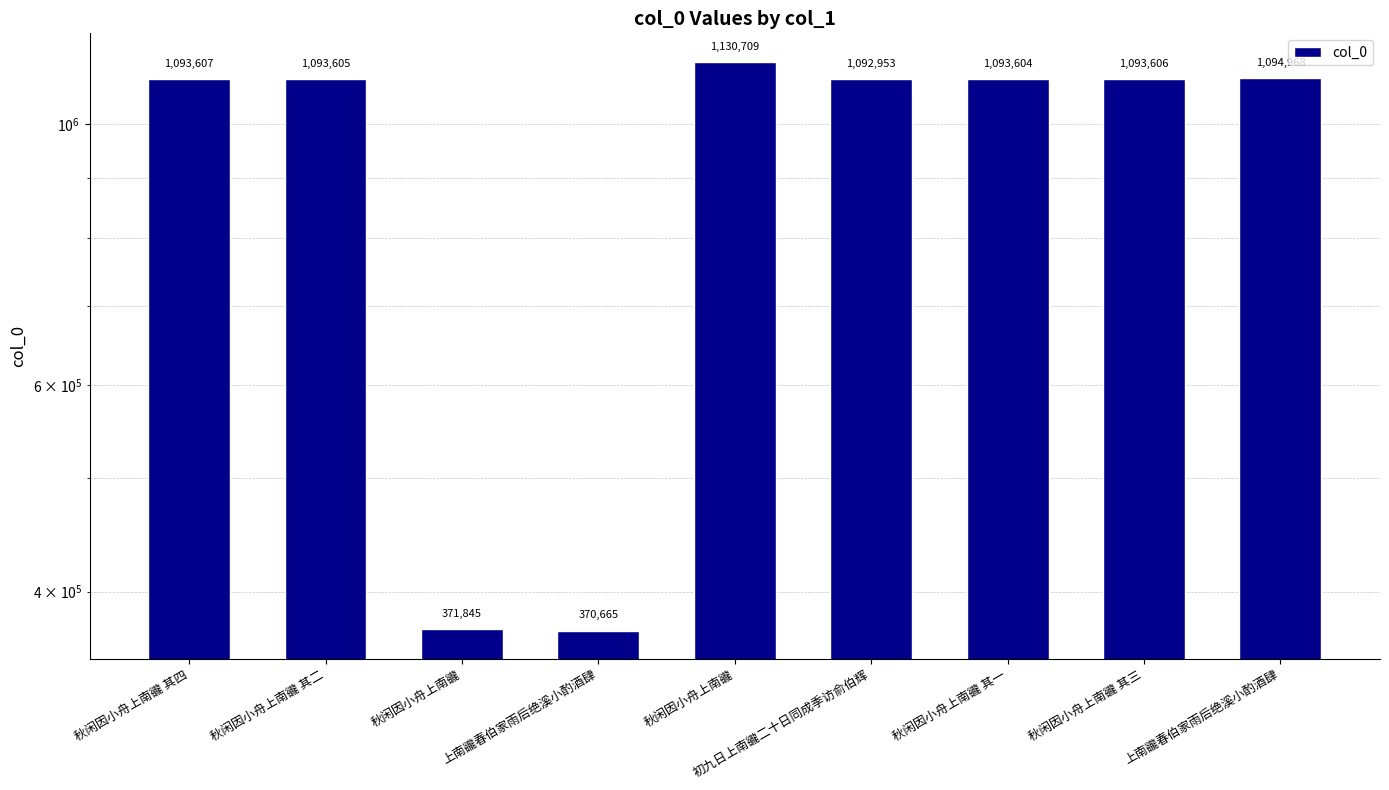

Which has a higher value, 秋闲因小舟上南豅 其三 or 秋闲因小舟上南豅?

秋闲因小舟上南豅 其三